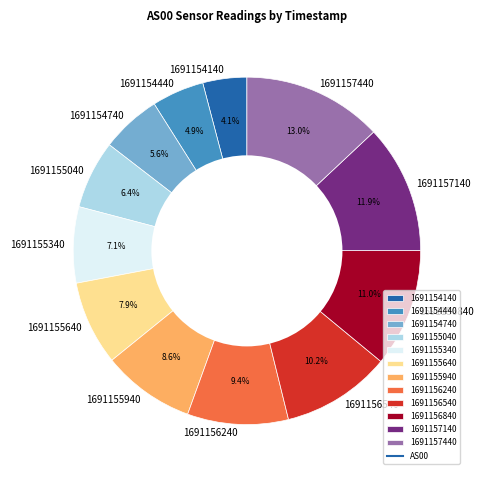

Combined, do 1691154140 and 1691157440 account for over 50%?

No